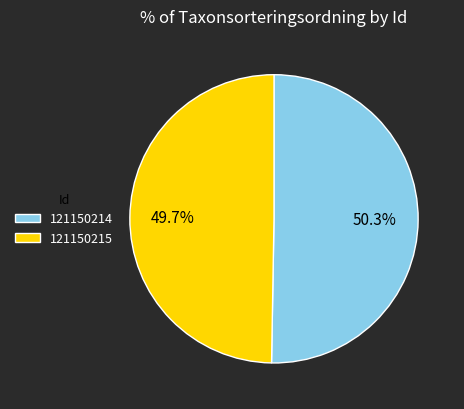

Approximately how many times larger is the value at 121150214 compared to 121150215?

1.0